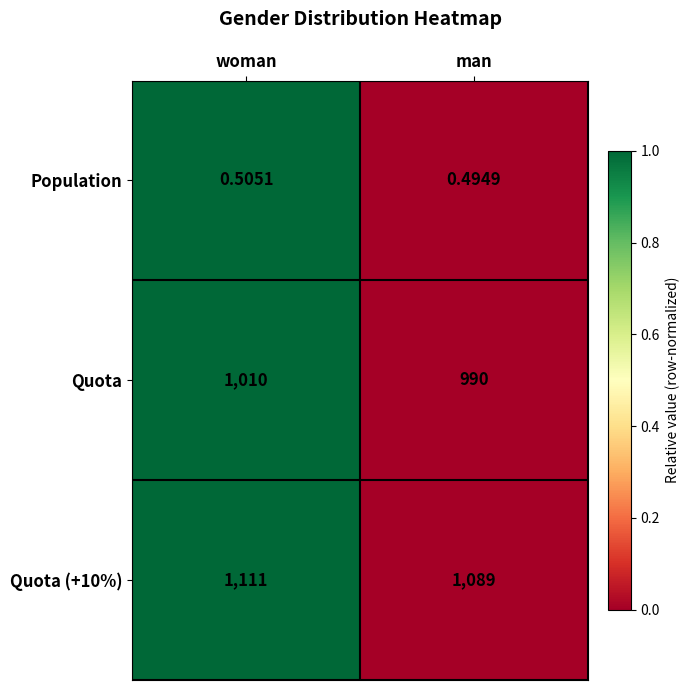

At which category does the chart reach its peak across all series?

woman